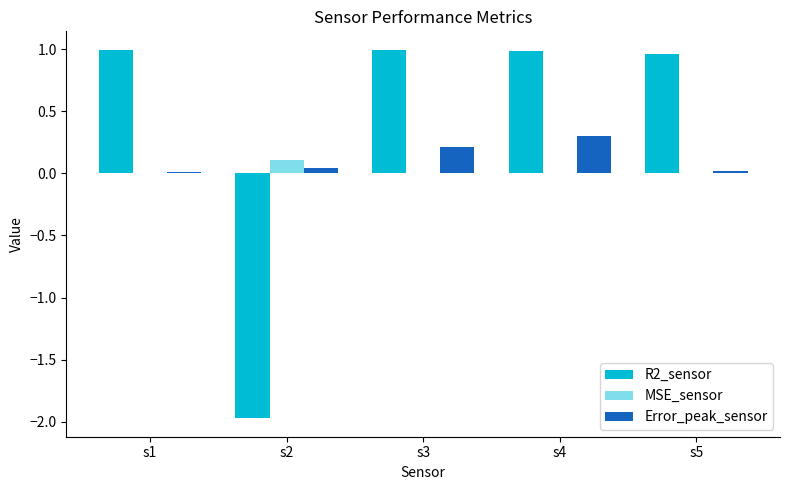

What is the difference between the Error_peak_sensor values at s4 and s1?

0.3